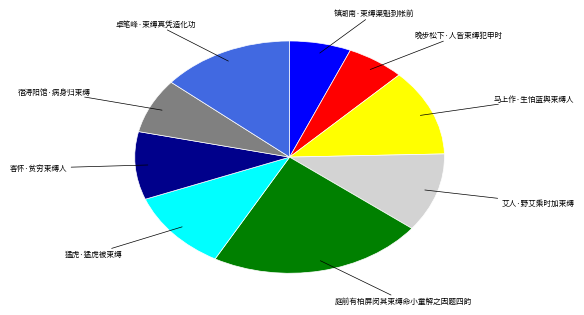

Combined, do 宿浔阳馆·病身归束缚 and 镇湖南·束缚渠魁到帐前 account for over 50%?

No